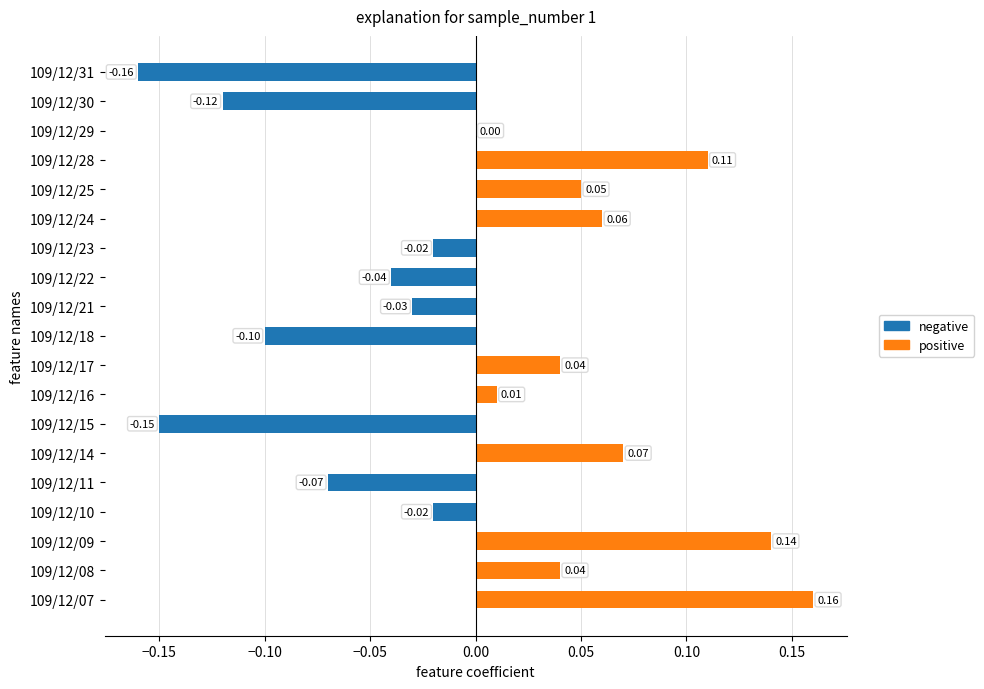

Which has a higher value, 109/12/29 or 109/12/18?

109/12/29